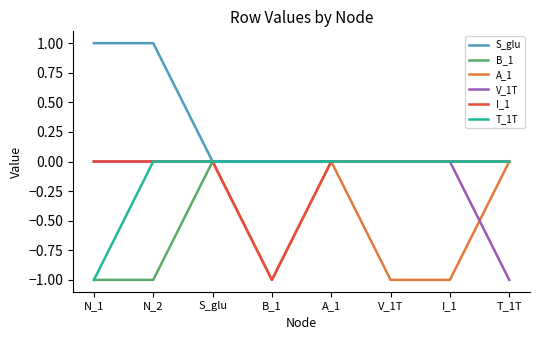

Reading left to right, transcribe all the data shown in this chart.

S_glu: 1	1	0	0	0	0	0	0
B_1: -1	-1	0	0	0	0	0	0
A_1: 0	0	0	-1	0	-1	-1	0
V_1T: 0	0	0	0	0	0	0	-1
I_1: 0	0	0	-1	0	0	0	0
T_1T: -1	0	0	0	0	0	0	0